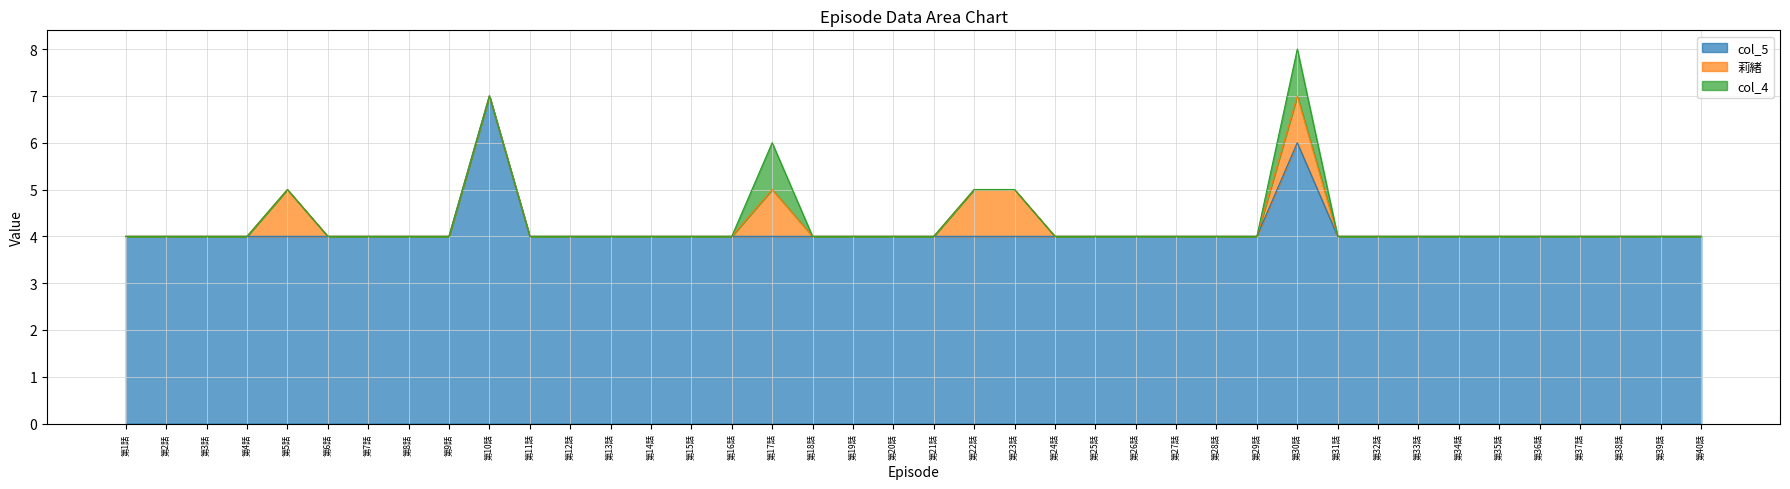

Reading left to right, extract all data points from this chart.

col_5: 4	4	4	4	4	4	4	4	4	7	4	4	4	4	4	4	4	4	4	4	4	4	4	4	4	4	4	4	4	6	4	4	4	4	4	4	4	4	4	4
莉緒: 0	0	0	0	1	0	0	0	0	0	0	0	0	0	0	0	1	0	0	0	0	1	1	0	0	0	0	0	0	1	0	0	0	0	0	0	0	0	0	0
col_4: 0	0	0	0	0	0	0	0	0	0	0	0	0	0	0	0	1	0	0	0	0	0	0	0	0	0	0	0	0	1	0	0	0	0	0	0	0	0	0	0